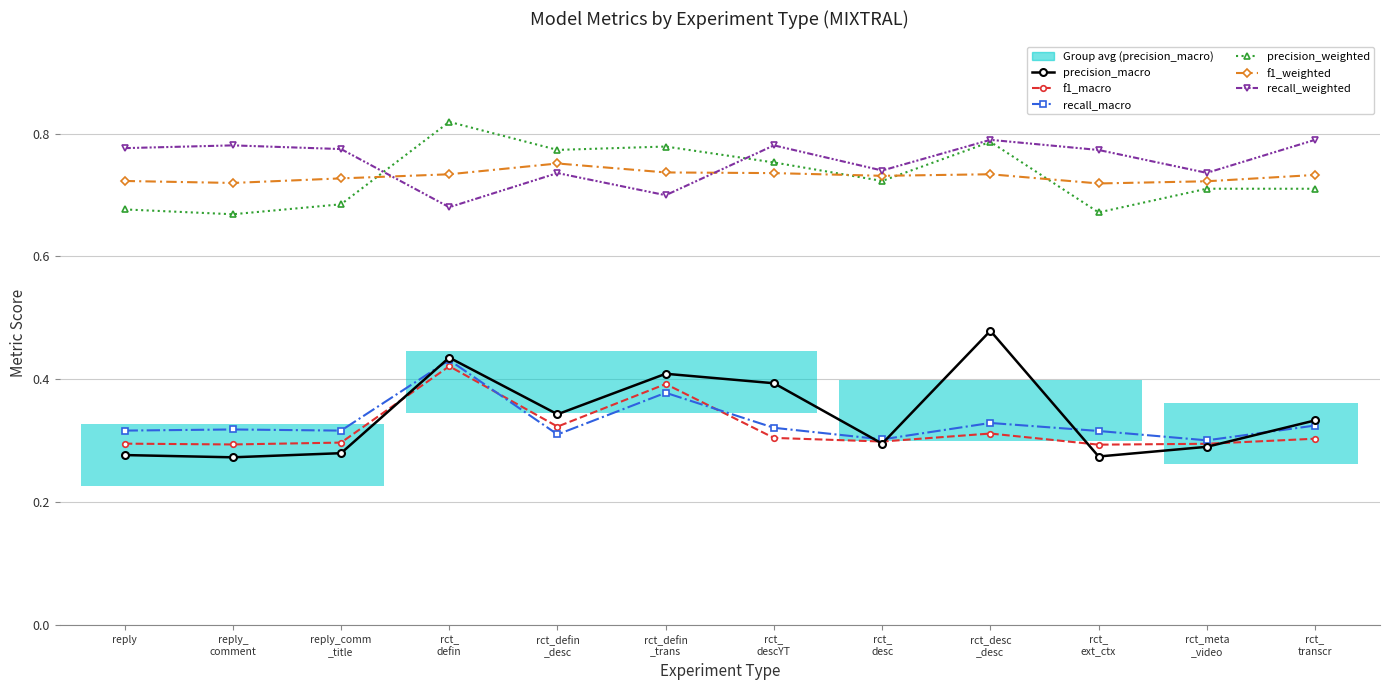

At rct_
defin, list the series in order from largest to smallest.

precision_weighted, f1_weighted, recall_weighted, precision_macro, recall_macro, f1_macro